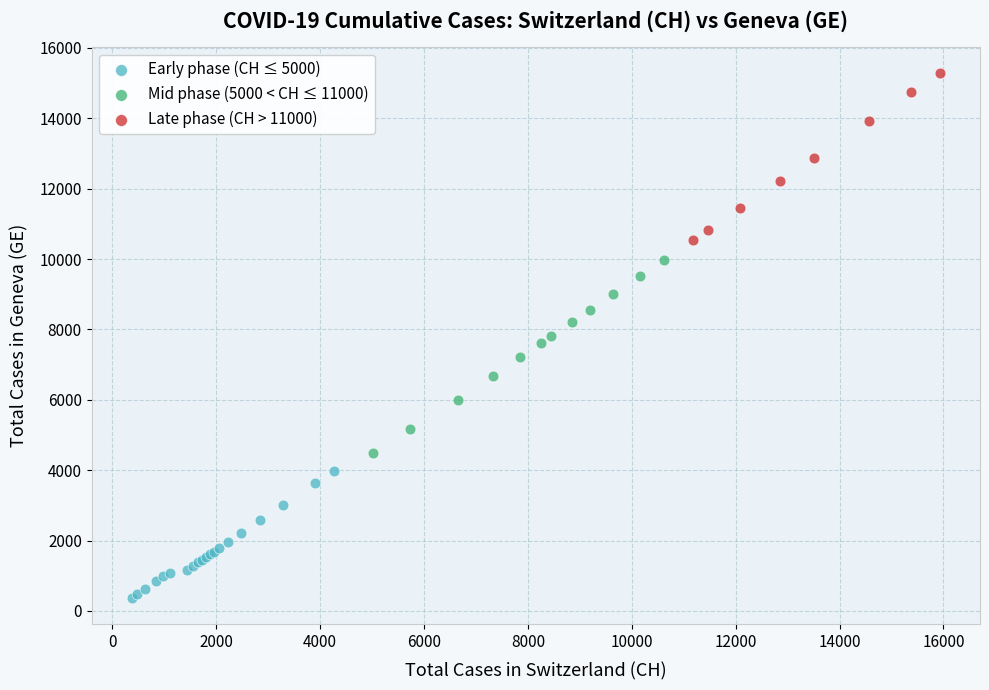

What are all the series names shown in the legend?

Early phase (CH ≤ 5000), Mid phase (5000 < CH ≤ 11000), Late phase (CH > 11000)